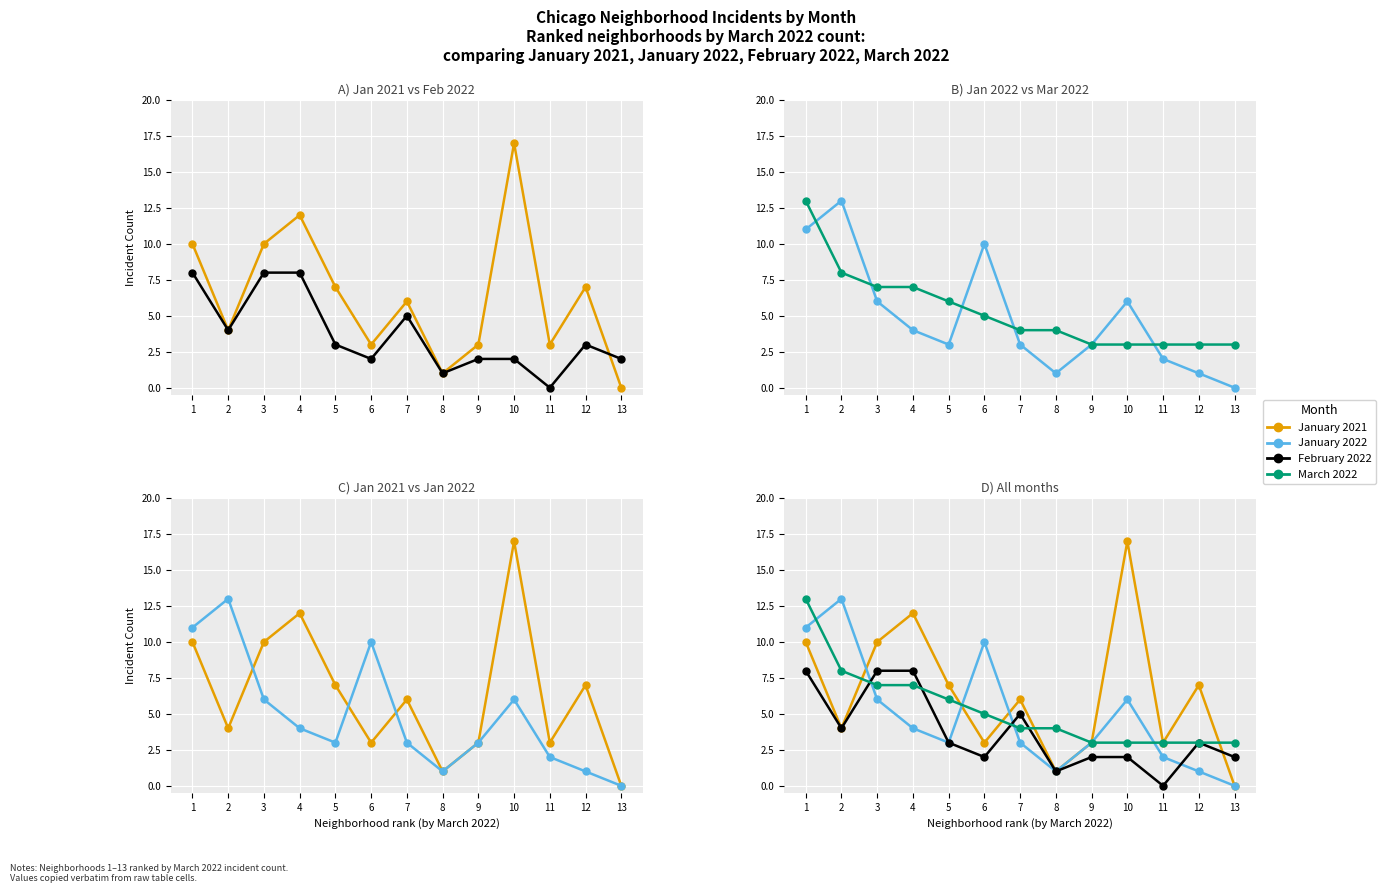

In January 2021, how many points are higher than both neighbors (excluding endpoints)?

4